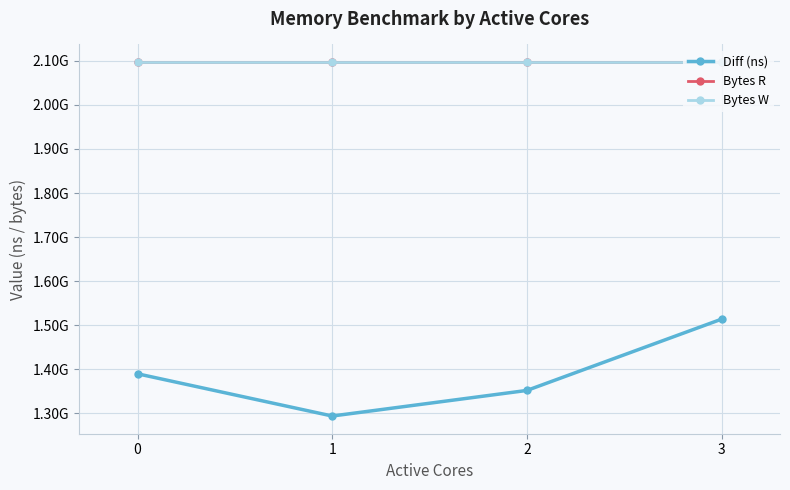

What is the difference between the highest and lowest values at 2?

745248271